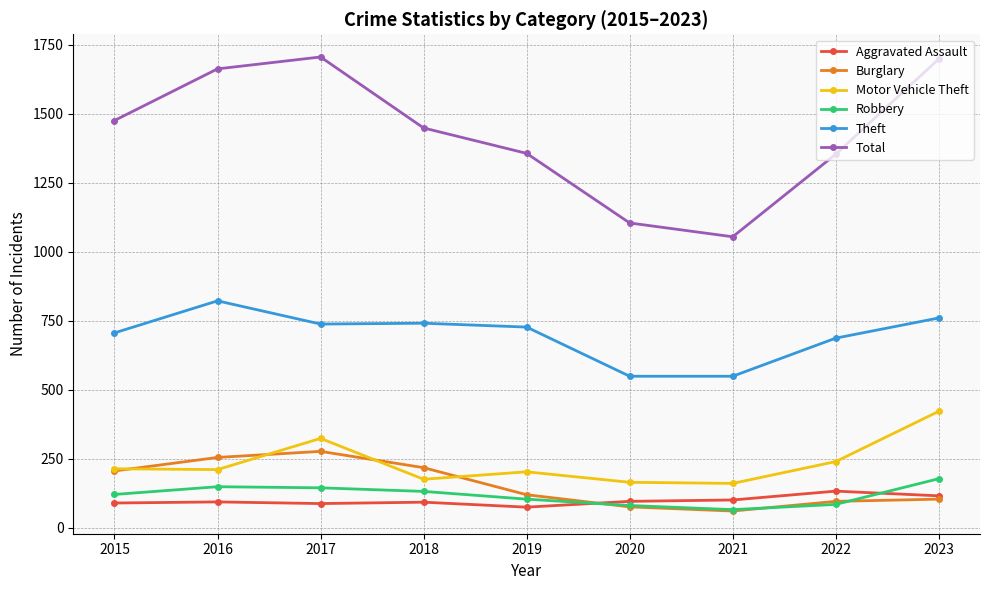

Which series changed the most between 2016 and 2019?

Total